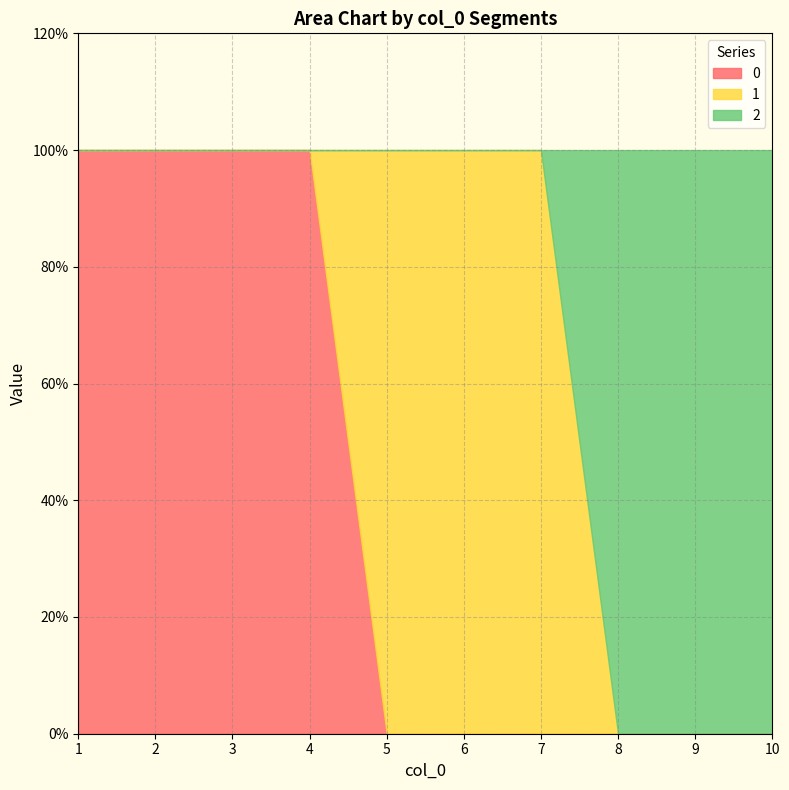

What is the difference between the second highest and second lowest values in the 2 series?

1